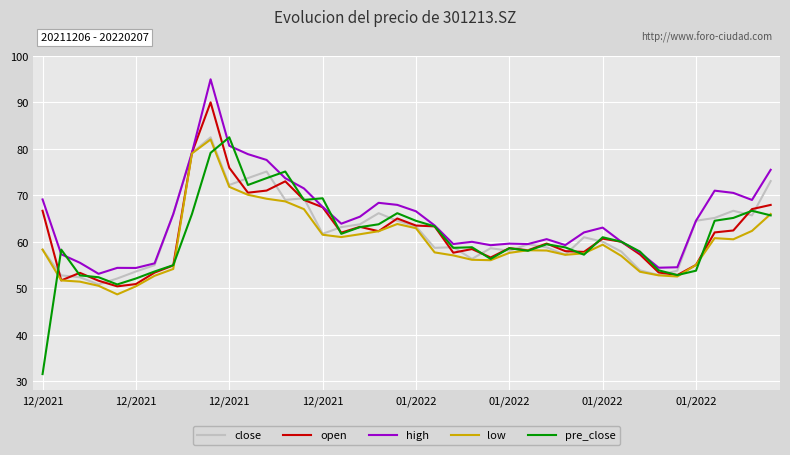

Which series has the widest spread of values?

pre_close